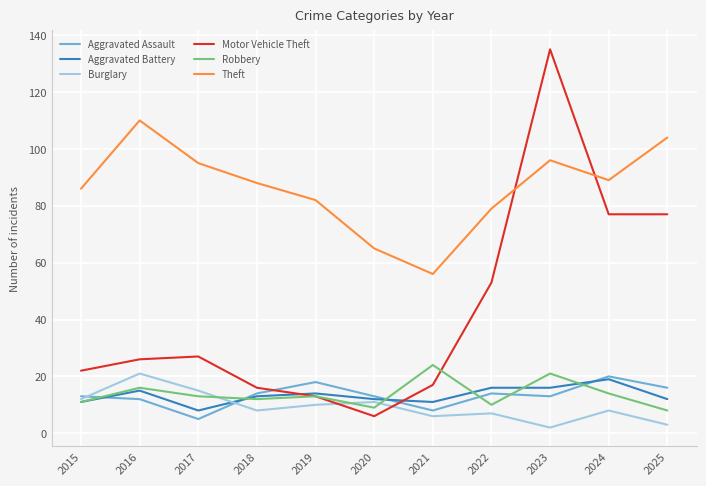

What value does the Aggravated Assault series have at 2015?

13